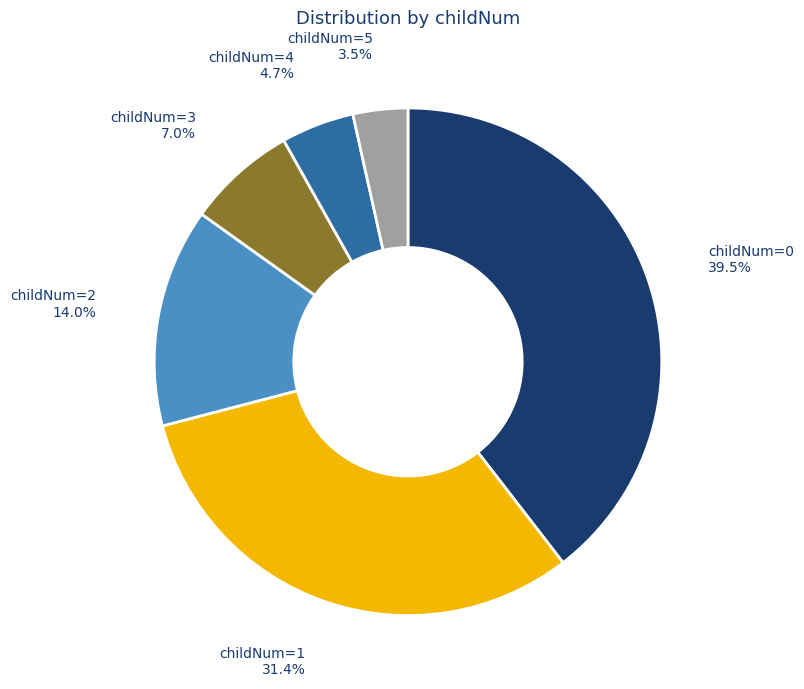

How much of the chart is everything except childNum=4?

95.3%